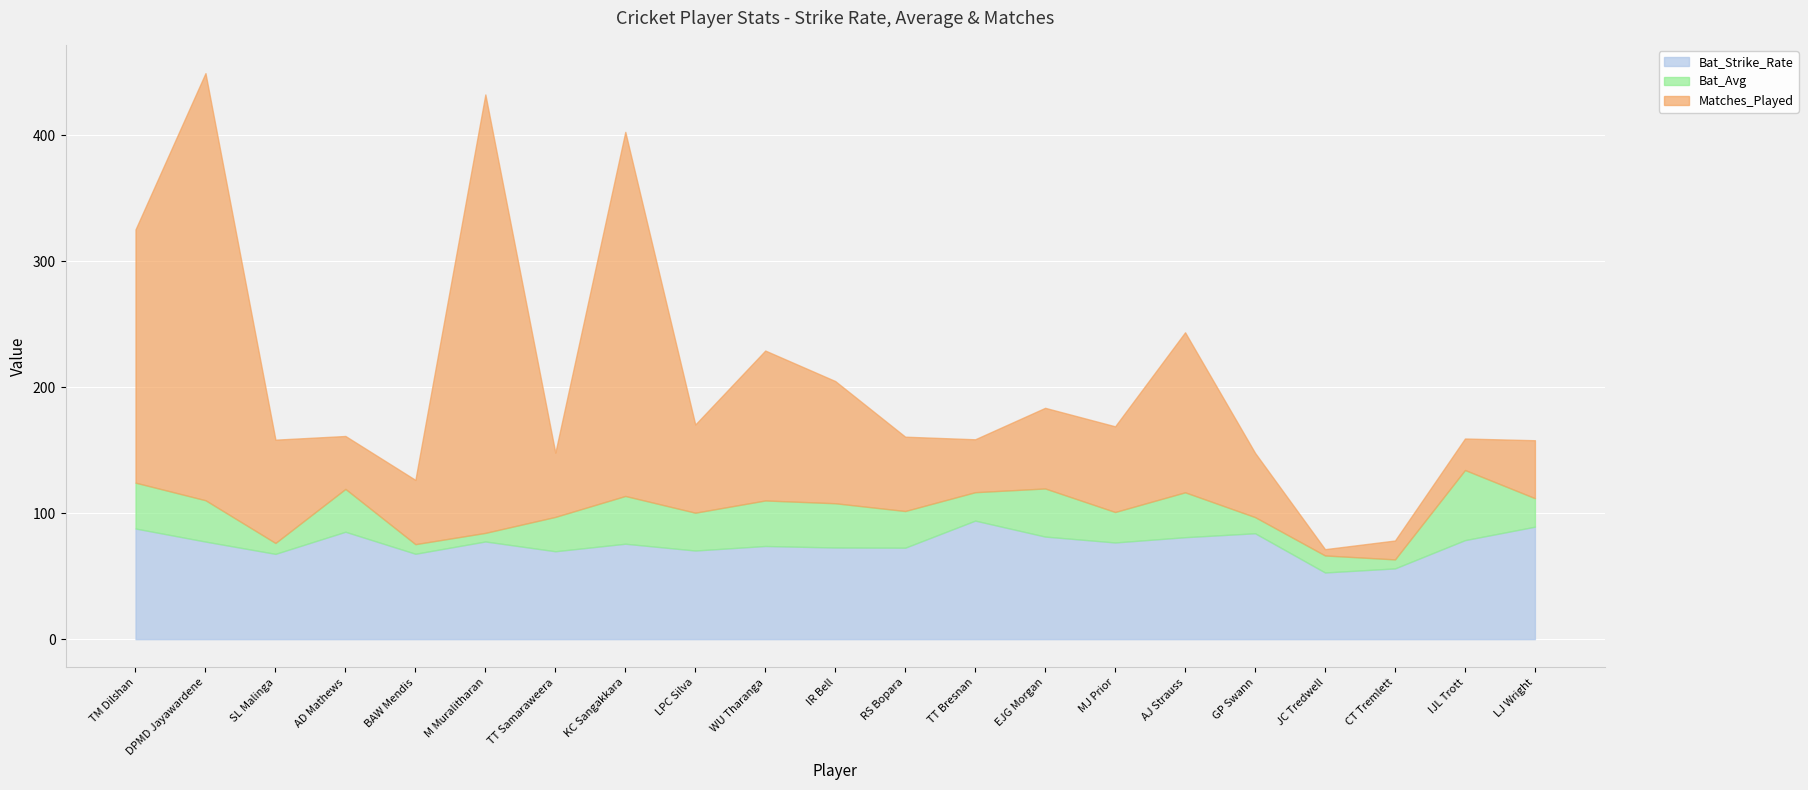

Which series has the largest total across all categories?

Matches_Played